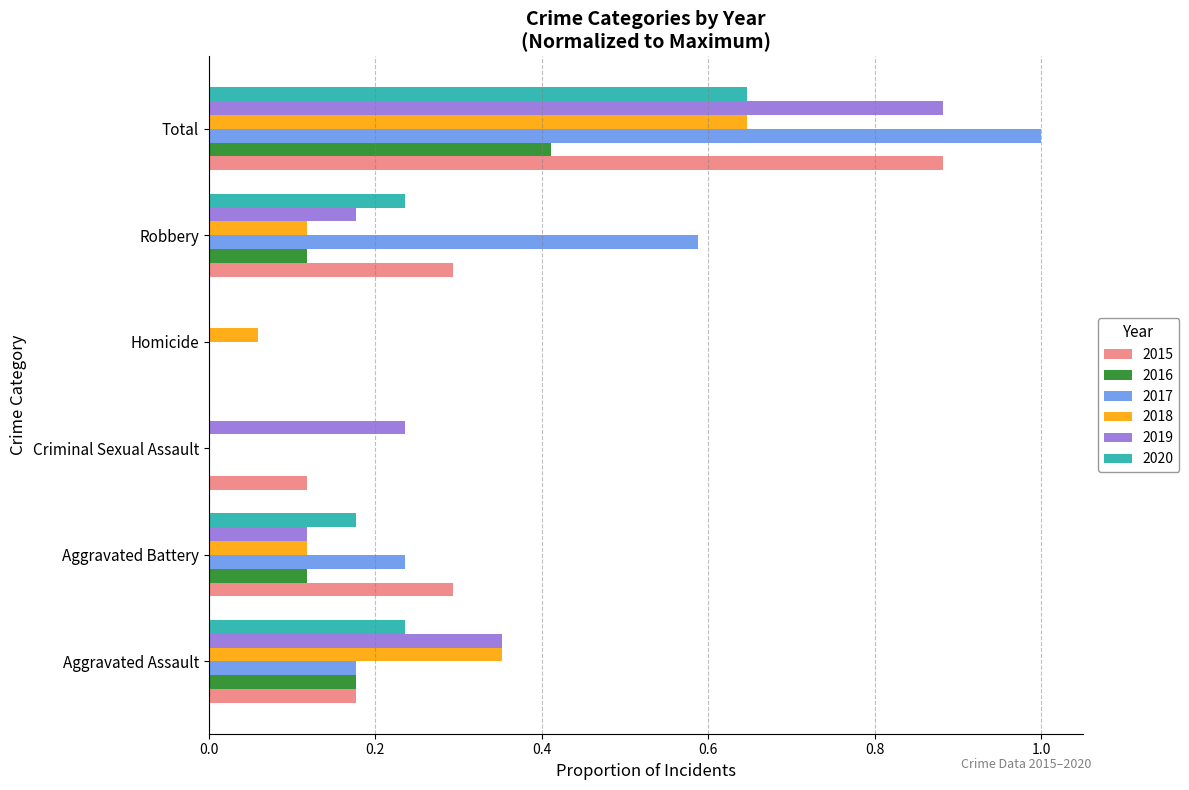

Between Aggravated Battery and Robbery, which series saw the biggest shift?

2017